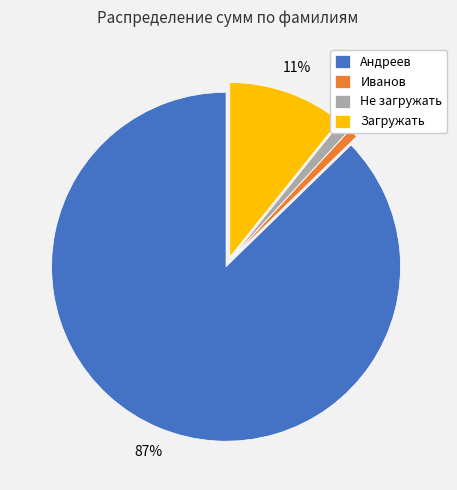

Combined, do Загружать and Андреев account for over 50%?

Yes